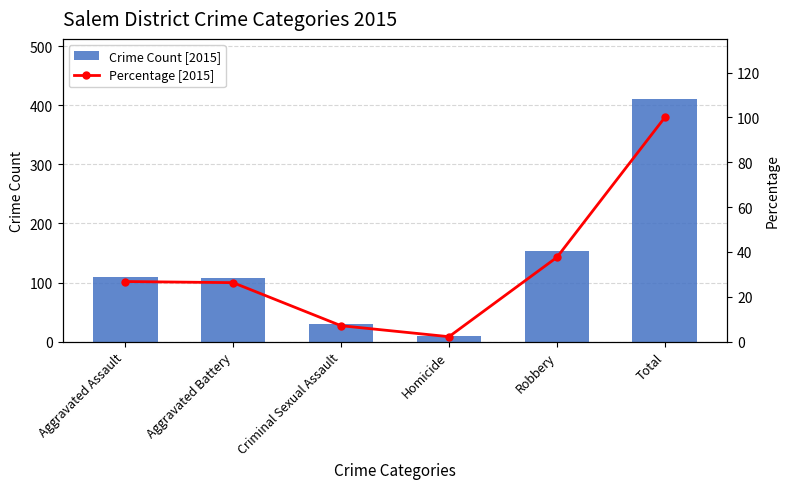

Reading left to right, list all the values displayed in this chart.

Crime Count [2015]: Aggravated Assault=110.0	Aggravated Battery=108.0	Criminal Sexual Assault=29.0	Homicide=9.0	Robbery=154.0	Total=410.0
Percentage [2015]: Aggravated Assault=26.8	Aggravated Battery=26.3	Criminal Sexual Assault=7.1	Homicide=2.2	Robbery=37.6	Total=100.0